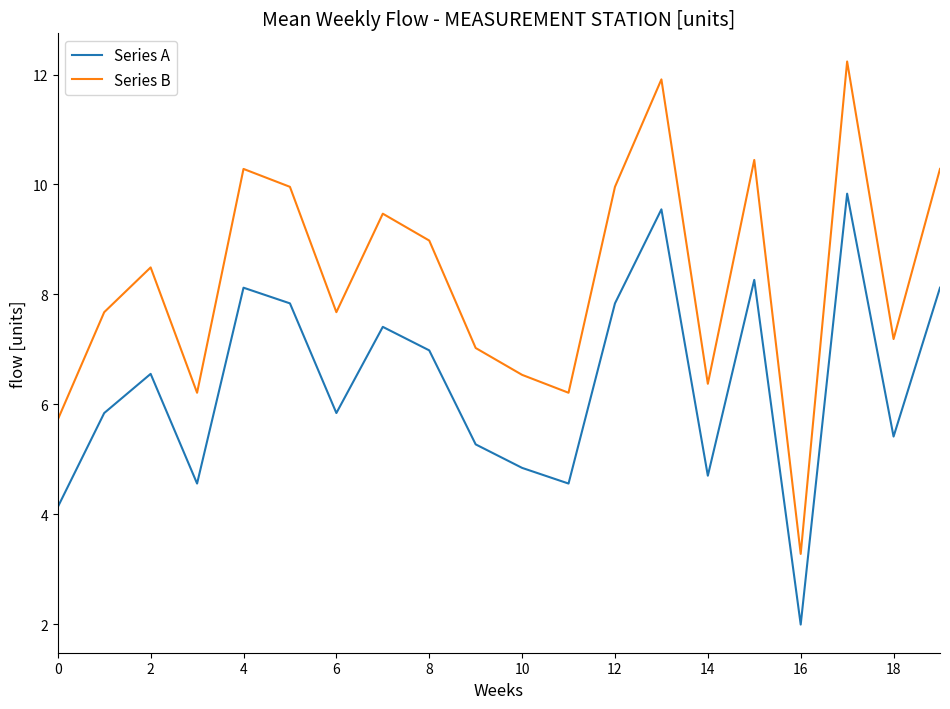

Which series has the largest total across all categories?

Series B